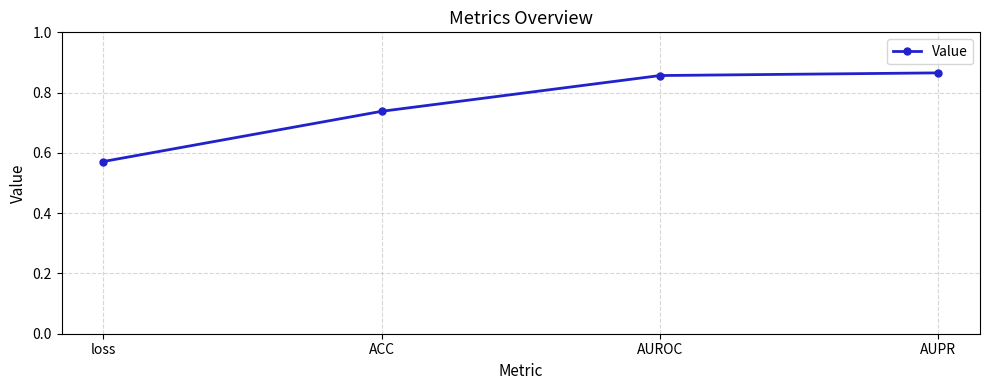

List the labels in order of value, largest first.

AUPR, AUROC, ACC, loss